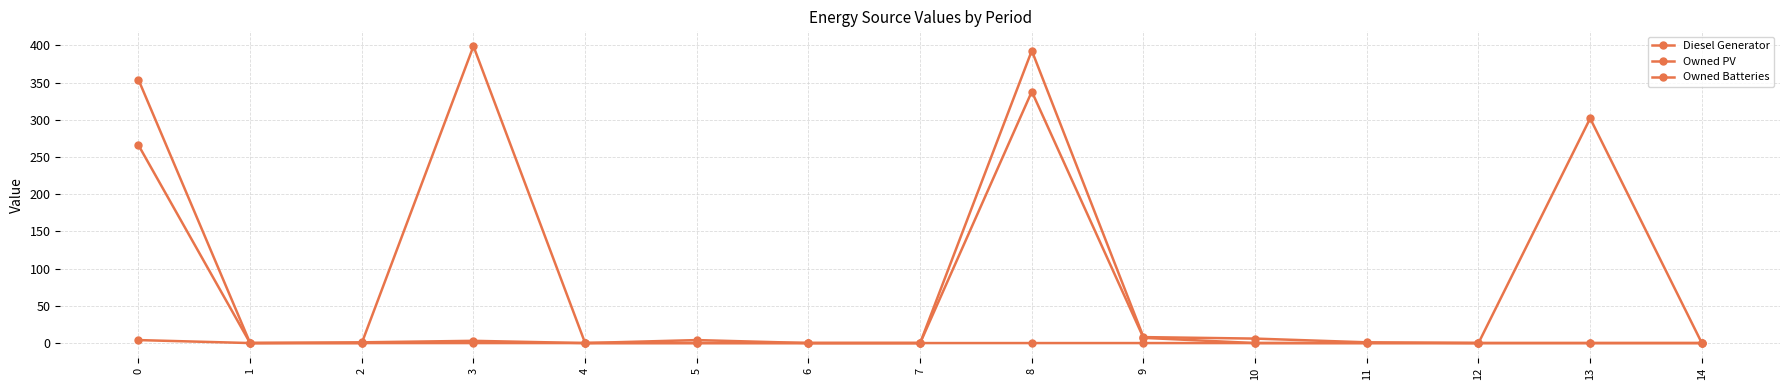

Between 3 and 5, which series saw the biggest shift?

Diesel Generator